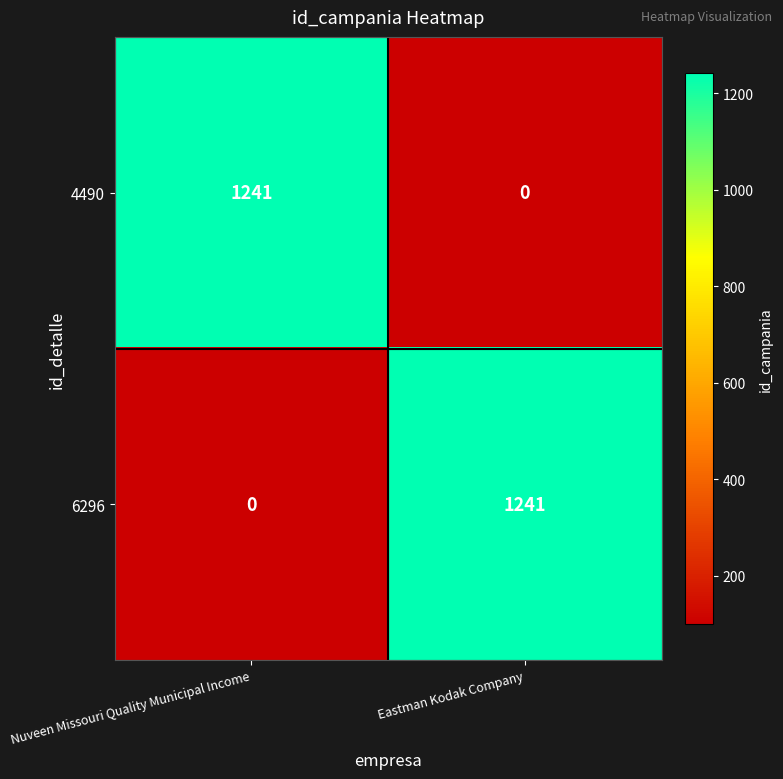

What is the difference between the 6296 values at Nuveen Missouri Quality Municipal Income and Eastman Kodak Company?

1241